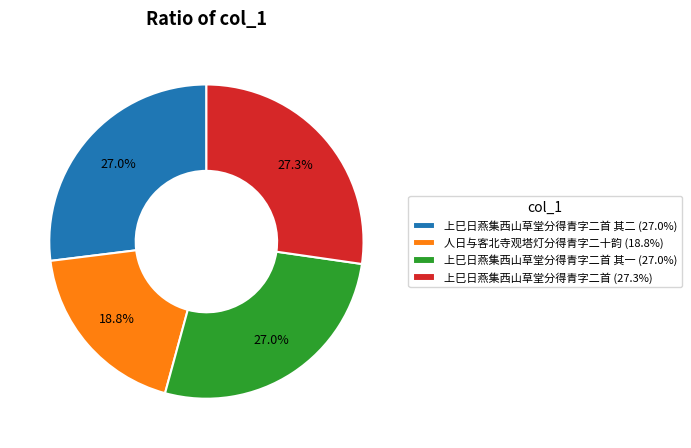

What is the smallest slice in the pie chart?

人日与客北寺观塔灯分得青字二十韵 (18.8%)